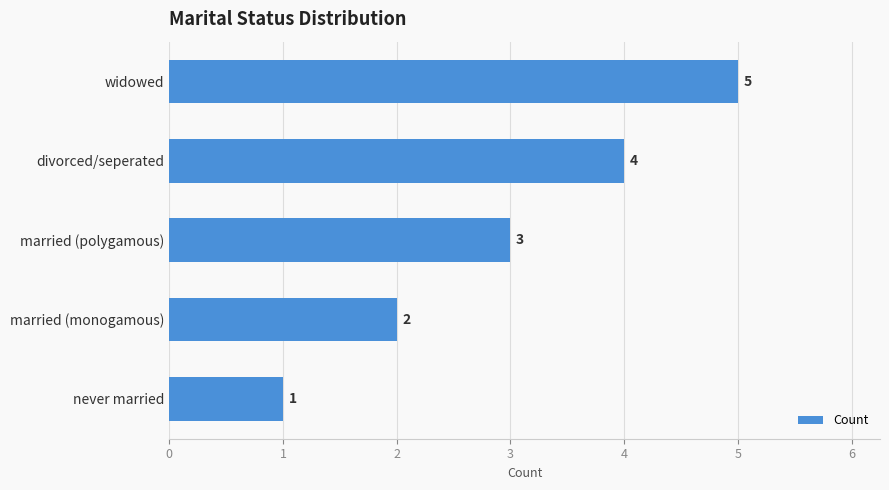

At which label is the value closest to 3?

married (polygamous)